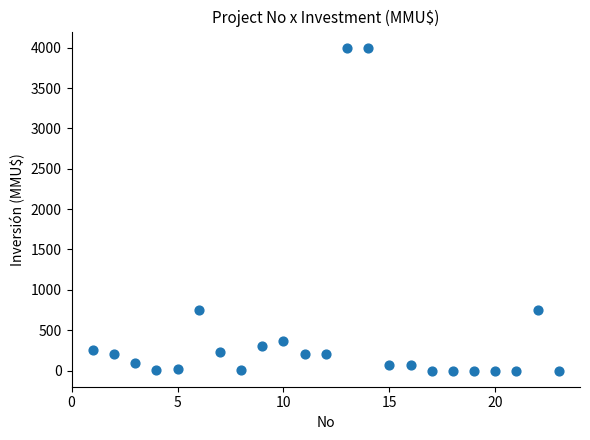

What is the range of X values (max minus min)?

22